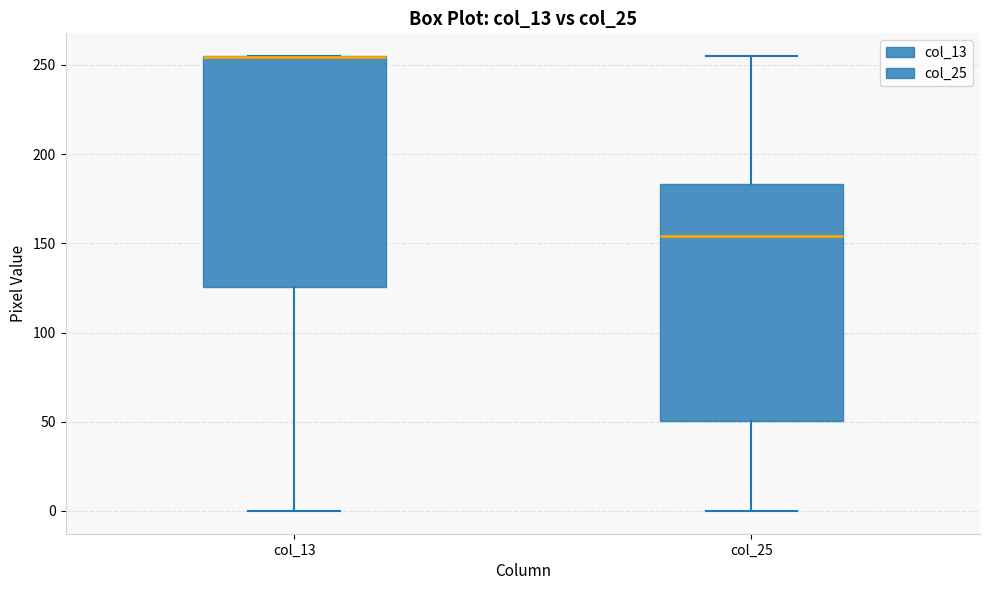

Where does the median line of the box for col_25 sit on the y-axis? The values are not printed on the chart, so give them approximately, as read against the axis.

155